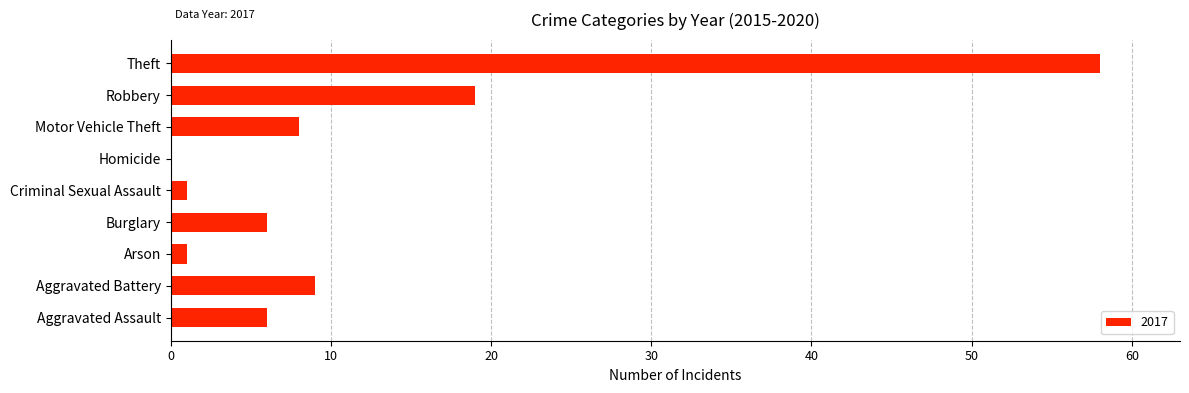

What is the maximum value shown in the chart?

58